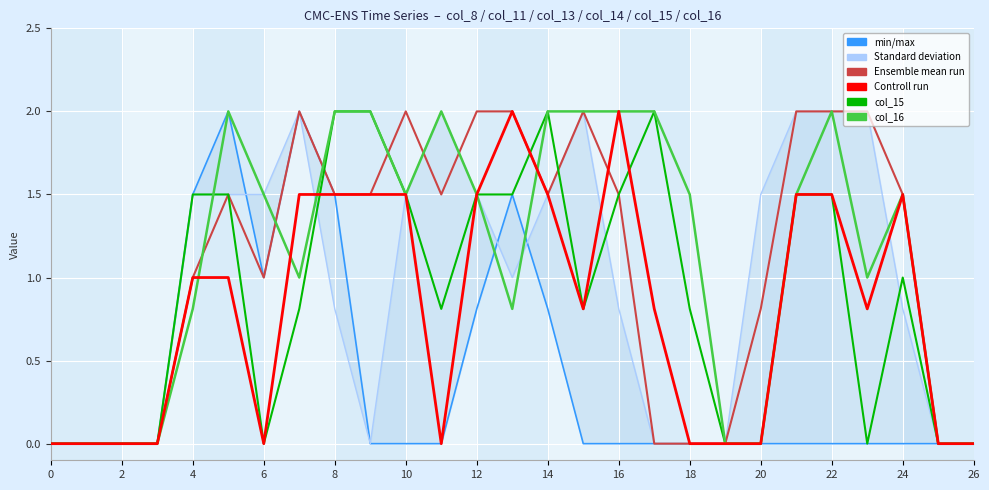

True or false: col_14 has a value of 0.8 at 23.

True